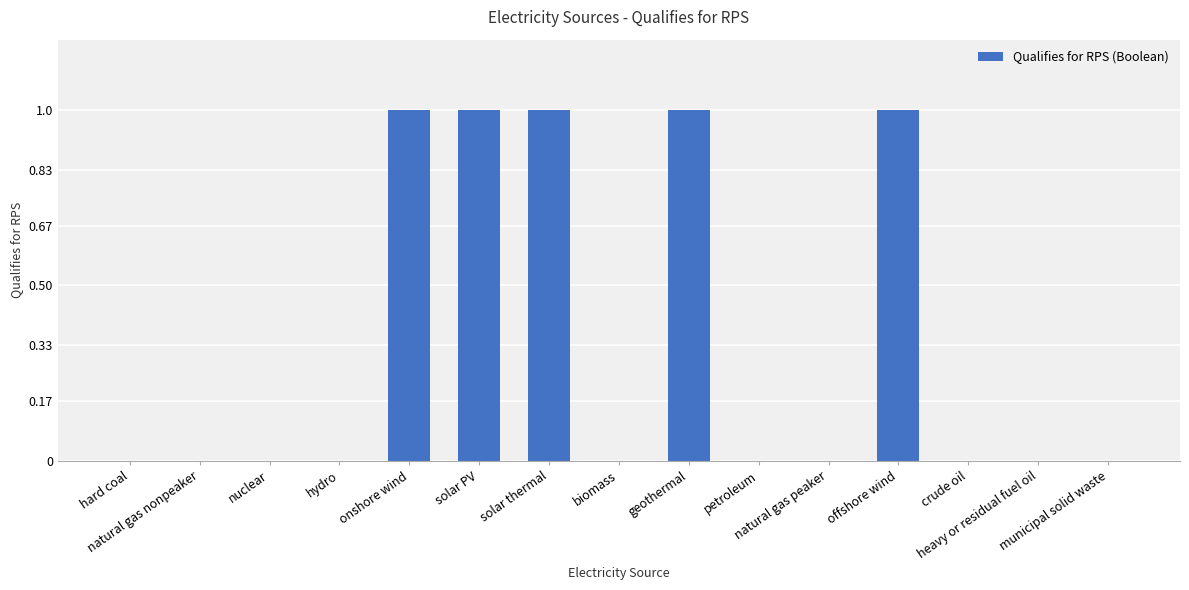

What is the sum of all values?

5